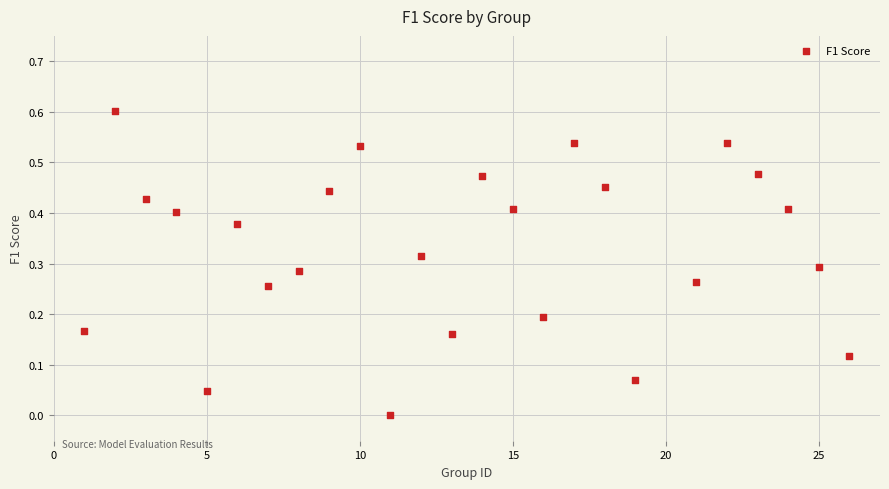

What is the range of Y values (max minus min)?

0.6